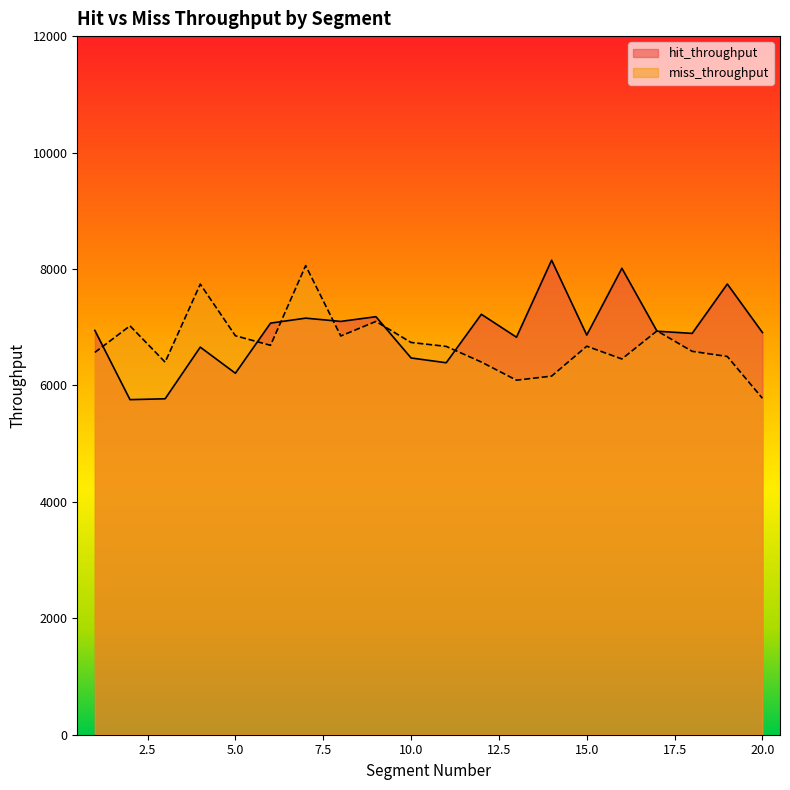

True or false: miss_throughput and hit_throughput intersect in this chart.

True